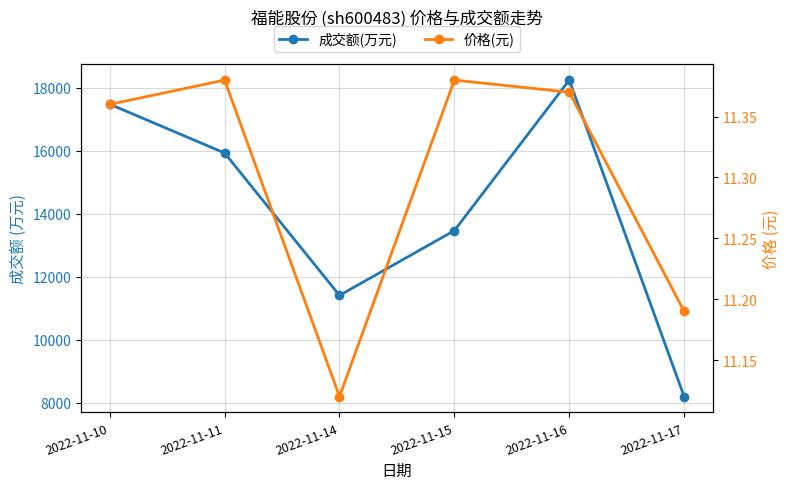

How many categories are shown in the chart?

6